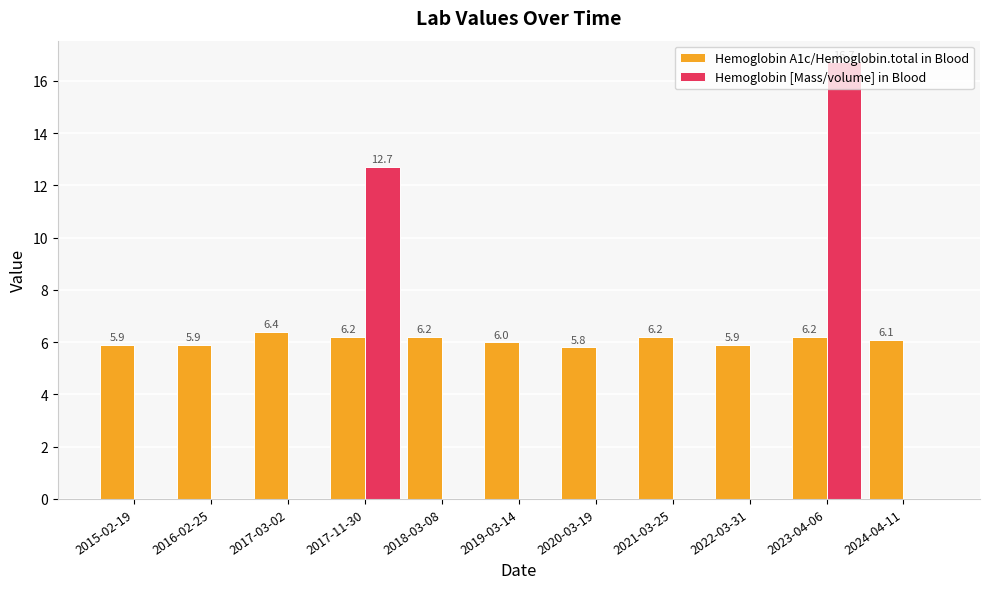

What is the total value across all series at 2015-02-19?

5.9